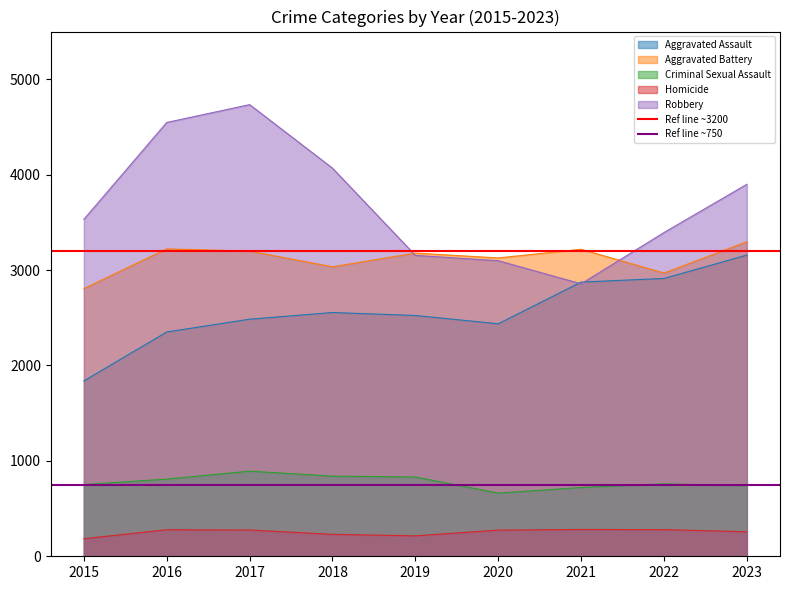

The value of Ref line ~750 at 2016 is 287. True or false?

False